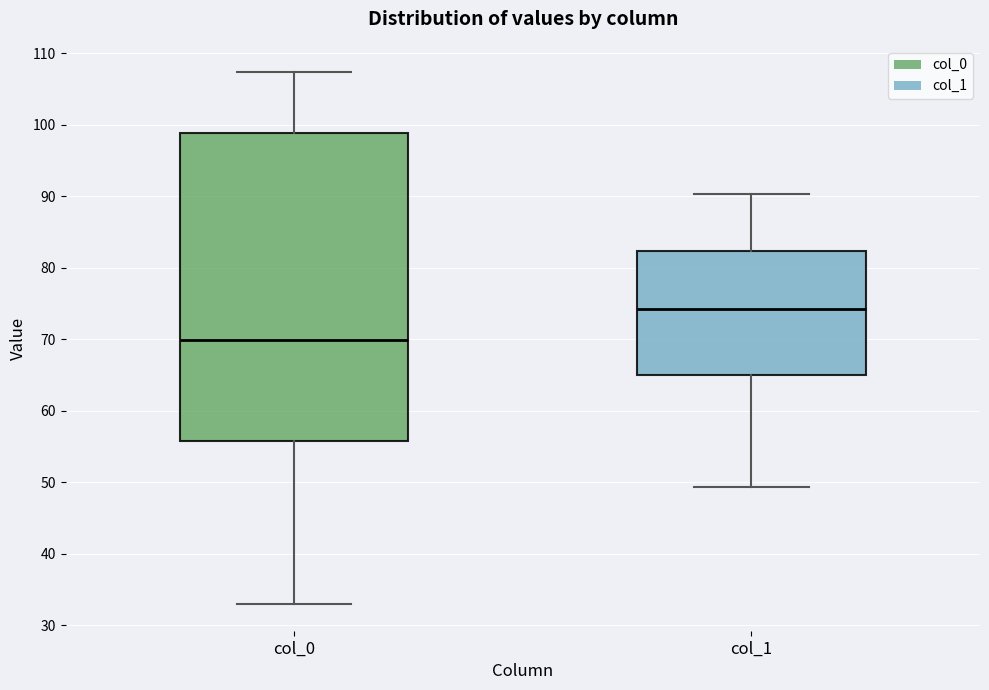

Reading left to right, transcribe this box plot: for each box, give where its median line is, the range the box spans, and where its two whiskers end, as read against the y-axis. The values are not printed on the chart, so give them approximately, as read against the axis.

col_0: median 70, box 56 to 99, whiskers 33 to 107
col_1: median 74, box 65 to 82, whiskers 49 to 90